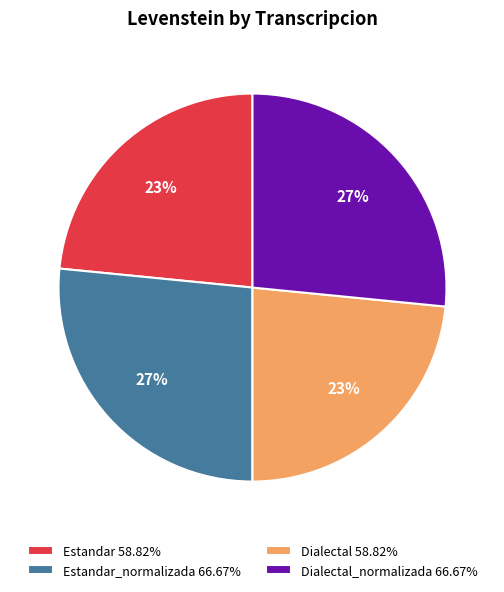

To the nearest percent, what portion does Dialectal_normalizada 66.67% represent?

27%